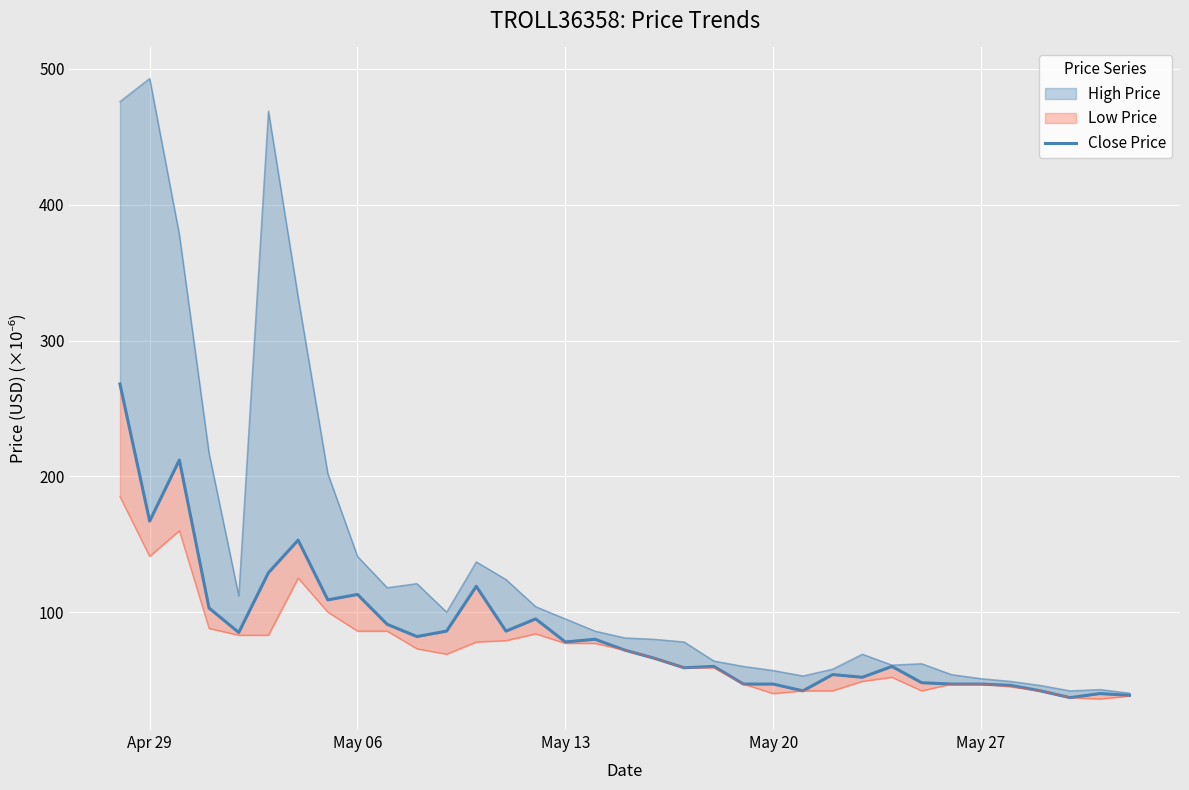

The value at 7 is 39.3. True or false?

False